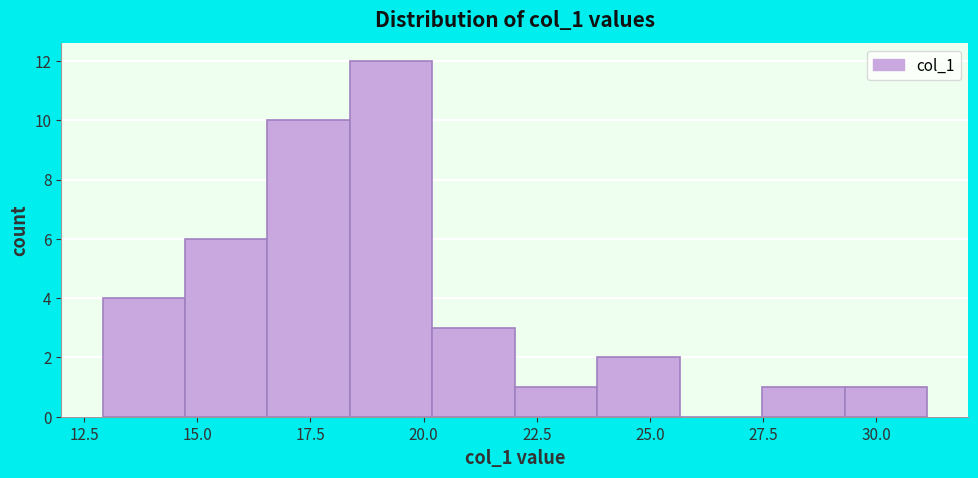

Read against the x-axis, roughly where is the centre of the tallest bar?

19.5